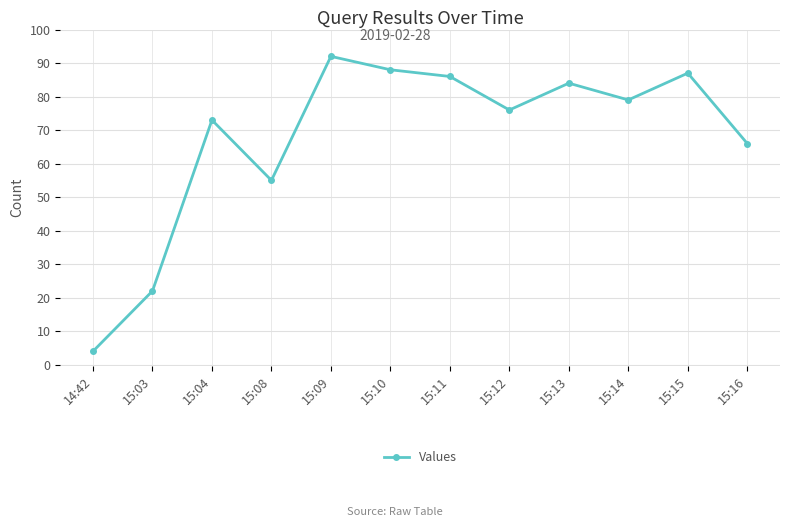

What is the label of the 1st point from the left?

14:42